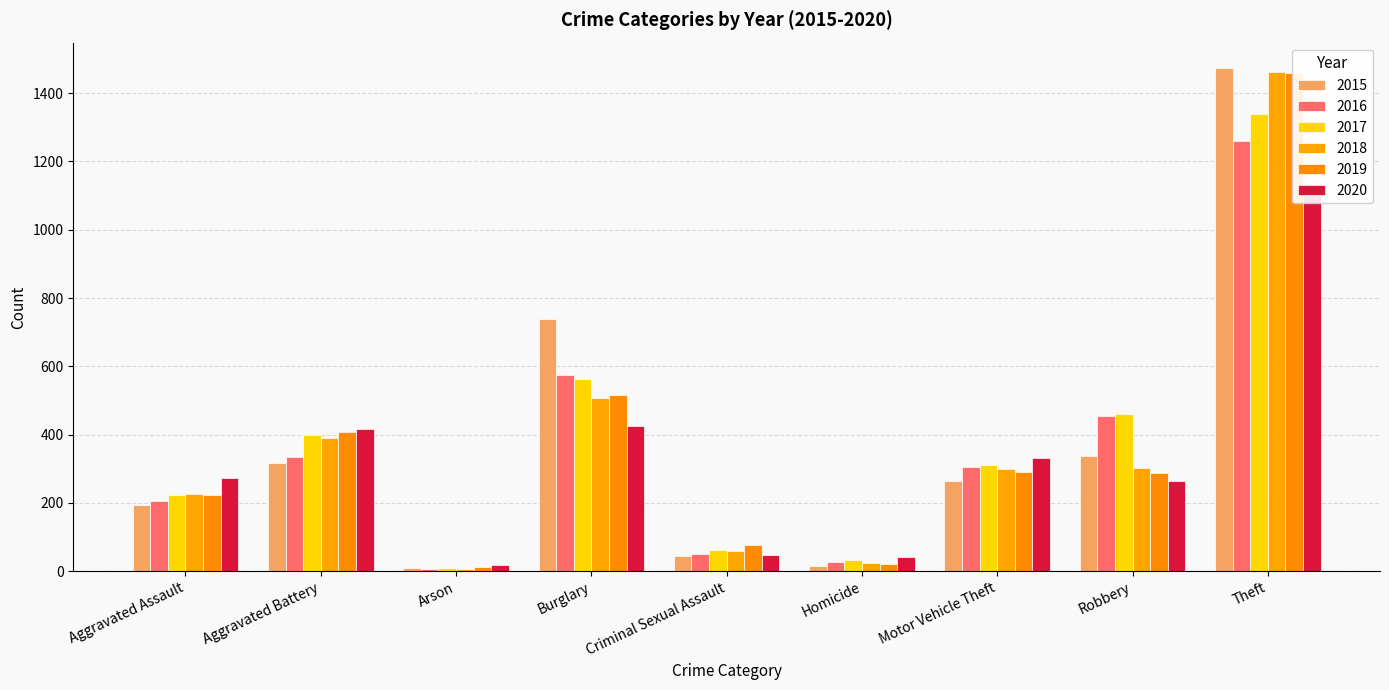

The value of 2018 at Burglary is 506. True or false?

True